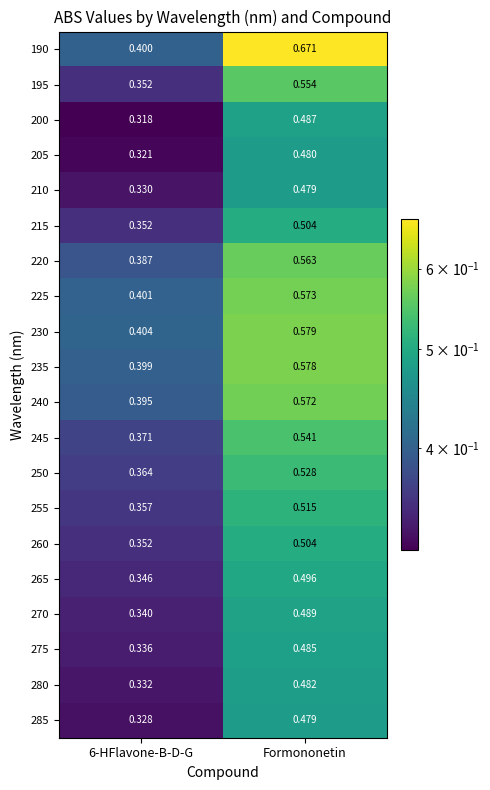

At which category is the sum across all series the highest?

Formononetin